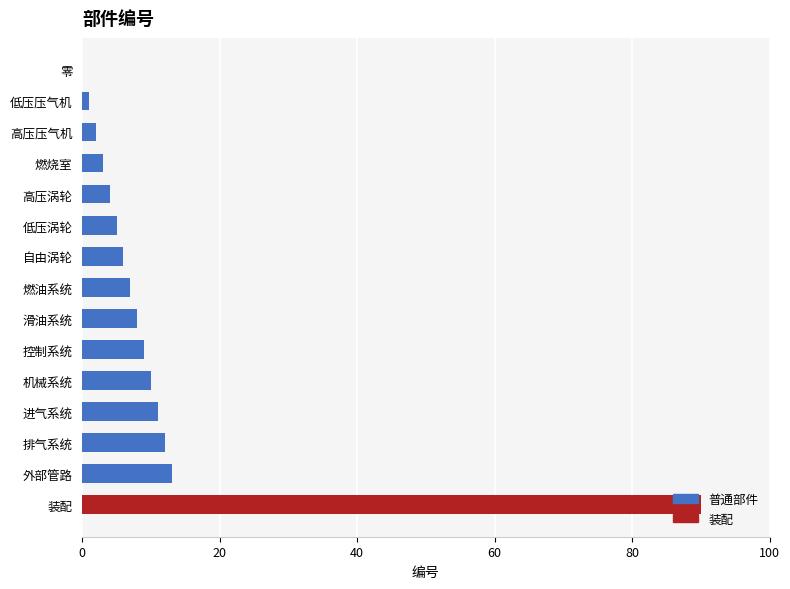

What is the greatest value displayed?

90